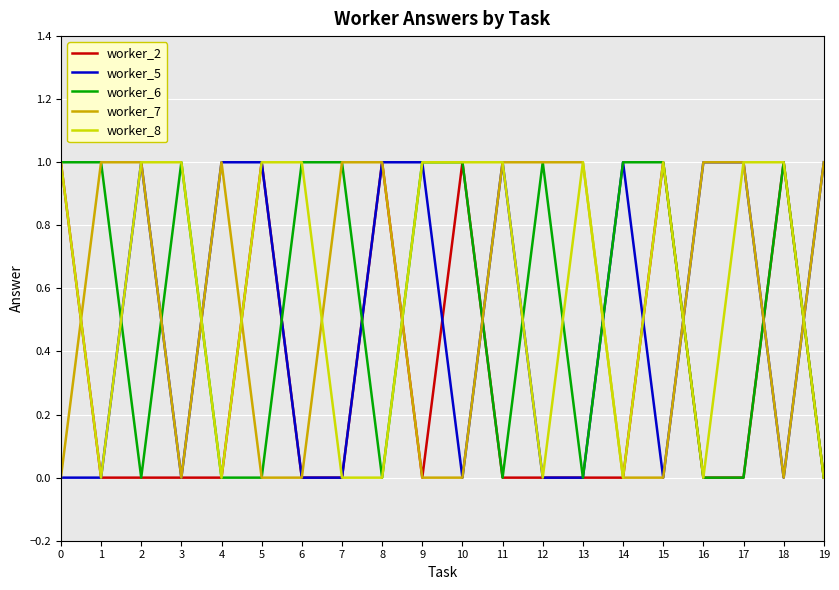

Where do worker_8 and worker_7 first cross each other?

0 and 1